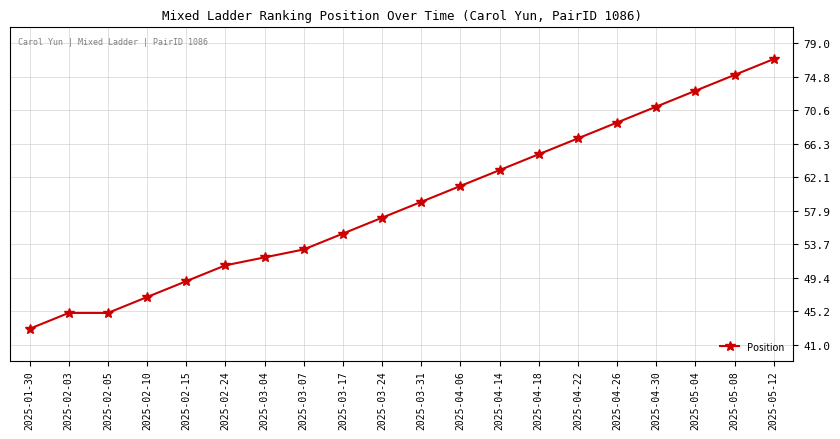

What is the difference between the maximum and second lowest values?

32